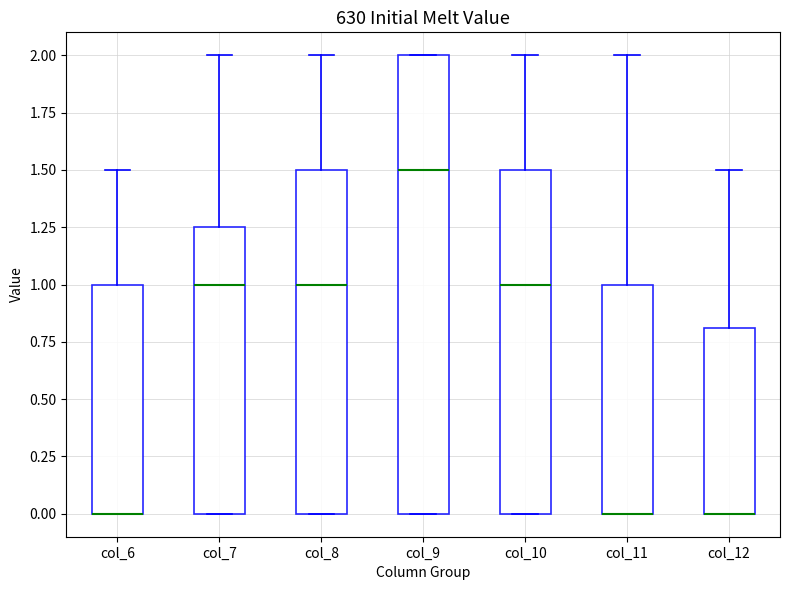

Reading left to right, read every box against the y-axis: the position of its median line, the range the box covers, and the ends of its whiskers. The values are not printed on the chart, so give them approximately, as read against the axis.

col_6: median 0.00 (drawn on the box's lower edge), box 0.00 to 1.00, whiskers 0.00 to 1.50
col_7: median 1.00, box 0.00 to 1.25, whiskers 0.00 to 2.00
col_8: median 1.00, box 0.00 to 1.50, whiskers 0.00 to 2.00
col_9: median 1.50, box 0.00 to 2.00, whiskers 0.00 to 2.00
col_10: median 1.00, box 0.00 to 1.50, whiskers 0.00 to 2.00
col_11: median 0.00 (drawn on the box's lower edge), box 0.00 to 1.00, whiskers 0.00 to 2.00
col_12: median 0.00 (drawn on the box's lower edge), box 0.00 to 0.80, whiskers 0.00 to 1.50